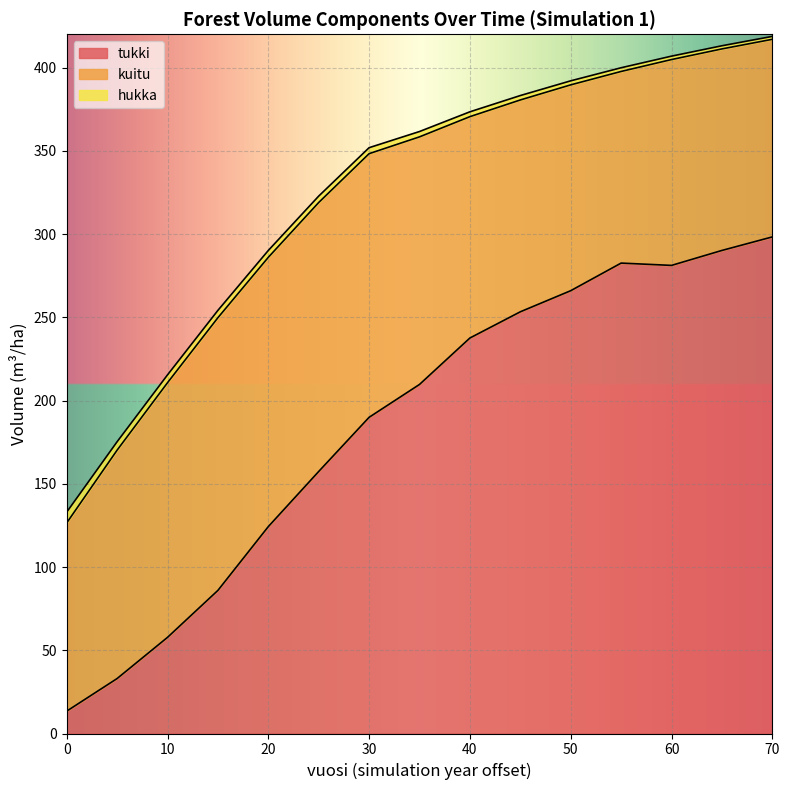

At which category is the sum across all series the highest?

70